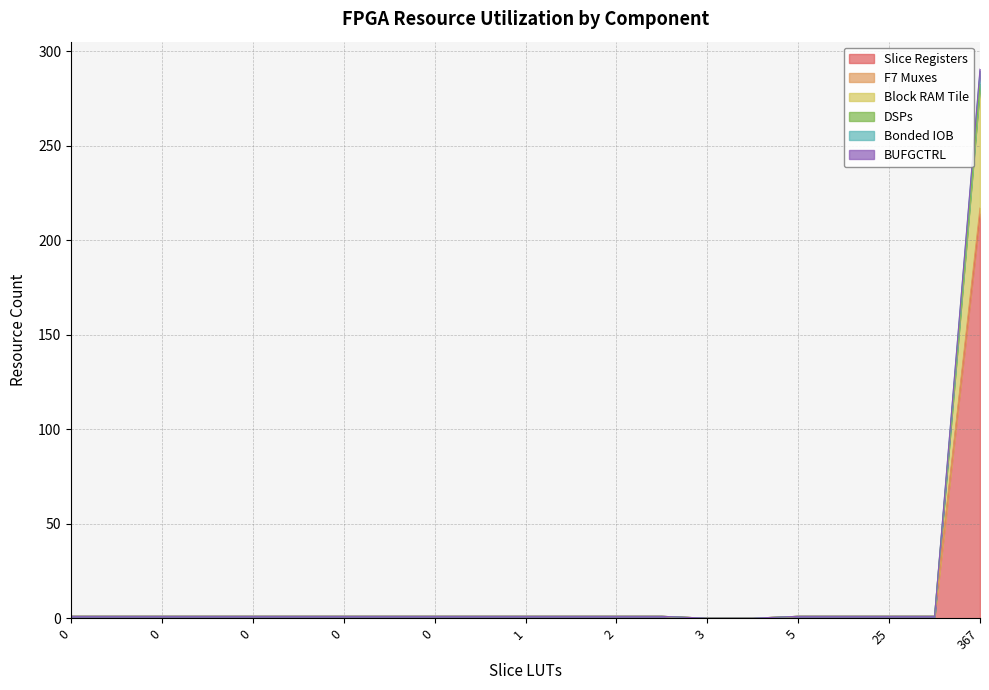

How many data points does each series have?

21